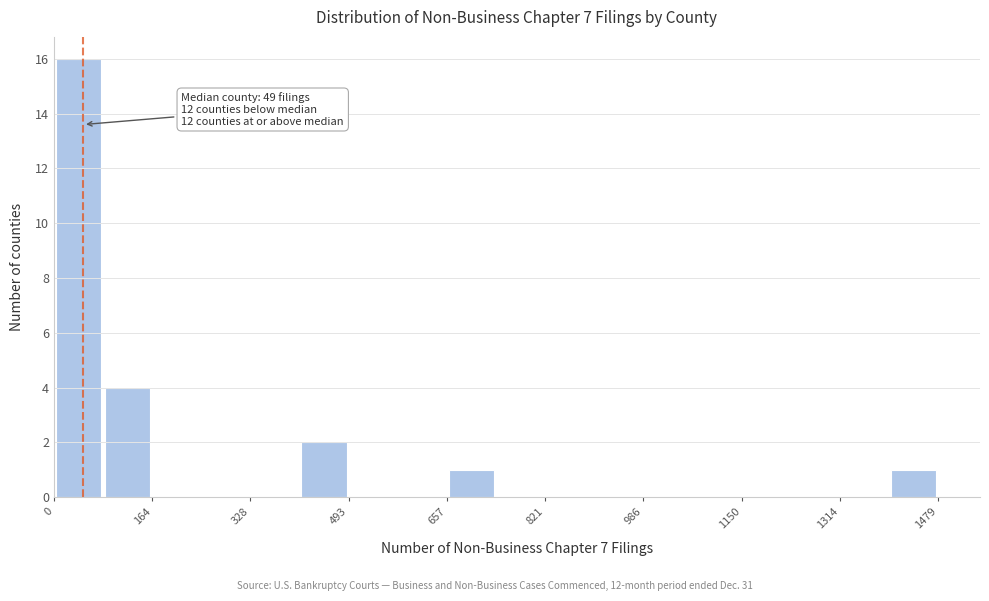

Over which range of the x-axis is the bar tallest?

0 to 80